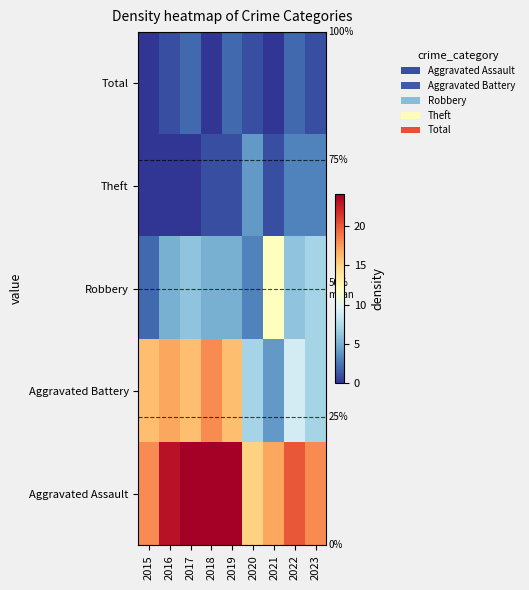

What is the total value across all series at 2015?

36